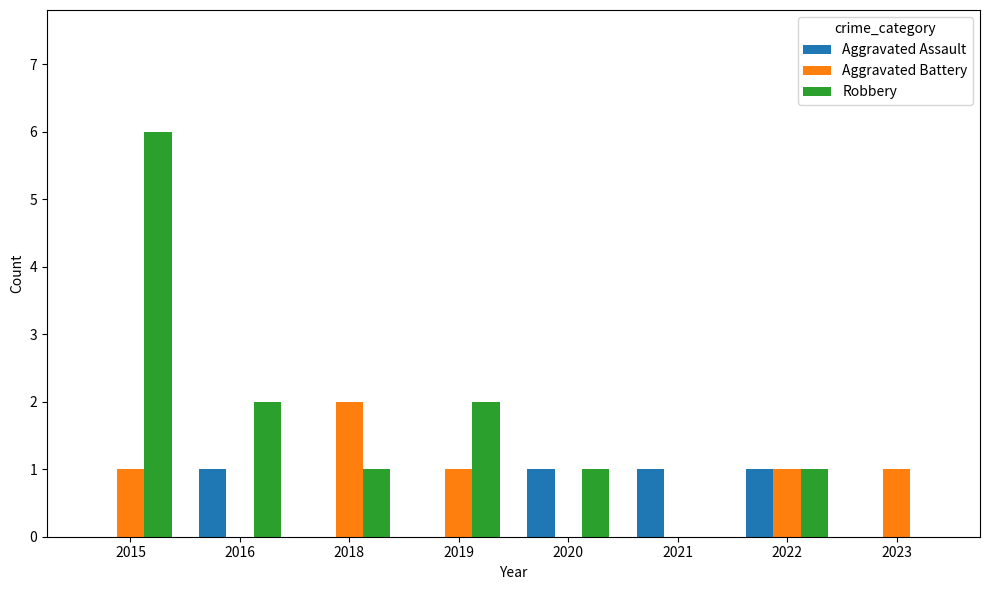

How many data points does each series have?

8